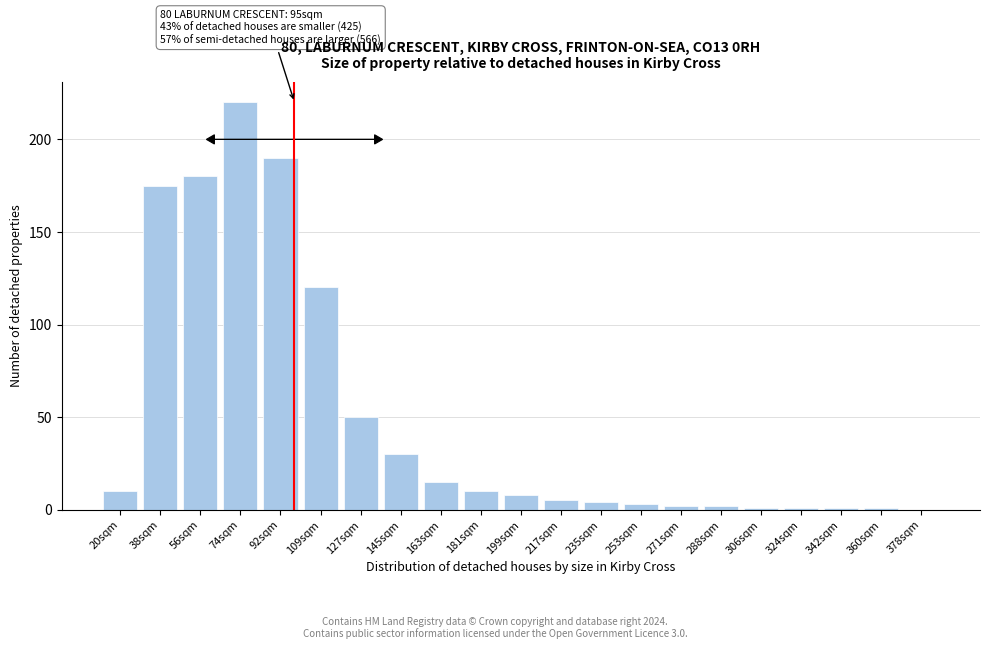

Reading left to right, list all the values displayed in this chart.

20sqm=10	38sqm=175	56sqm=180	74sqm=220	92sqm=190	109sqm=120	127sqm=50	145sqm=30	163sqm=15	181sqm=10	199sqm=8	217sqm=5	235sqm=4	253sqm=3	271sqm=2	288sqm=2	306sqm=1	324sqm=1	342sqm=1	360sqm=1	378sqm=0